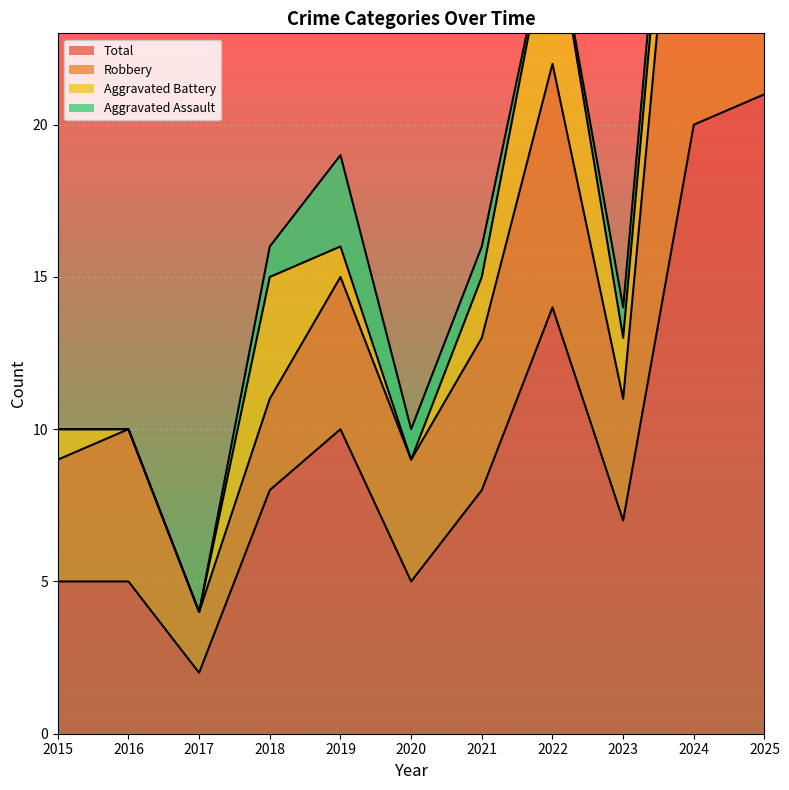

True or false: Robbery has a value of 10 at 2019.

False